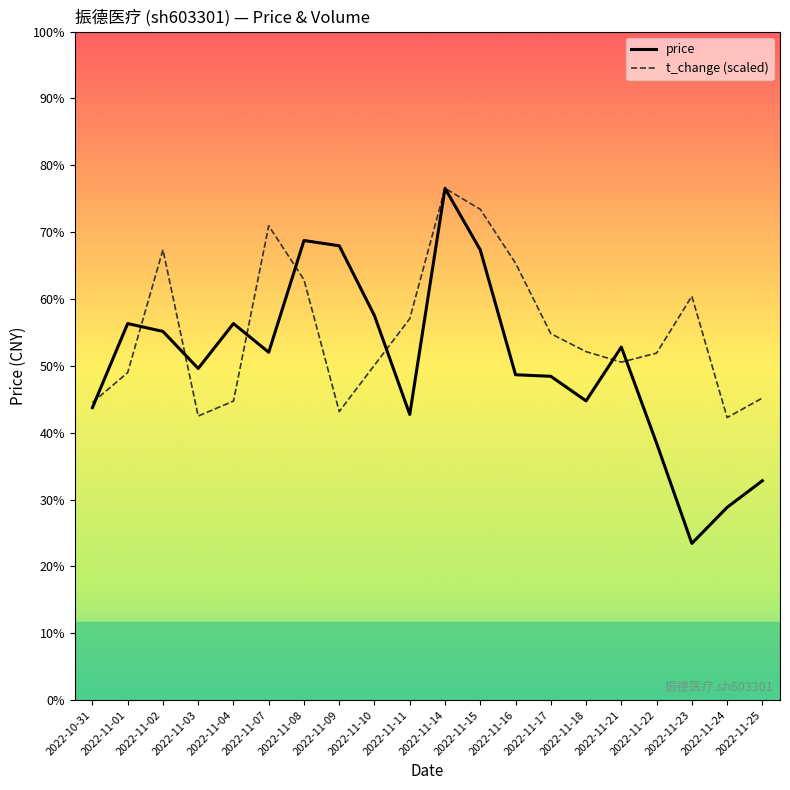

What is the difference between the t_change (scaled) values at 2022-11-01 and 2022-11-04?

0.5